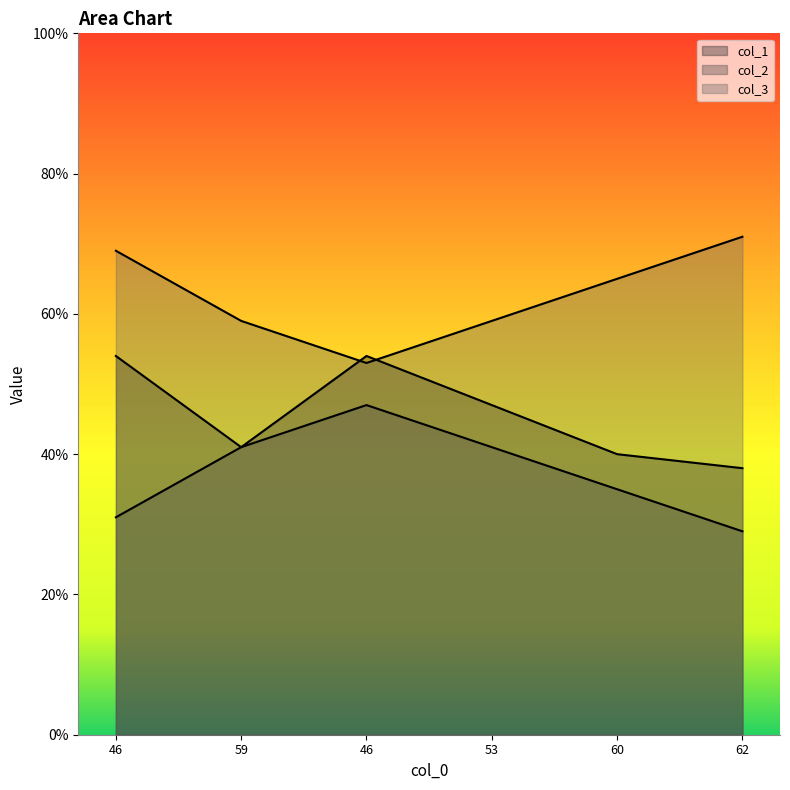

Rank the series at 53 from lowest to highest value.

col_2, col_1, col_3